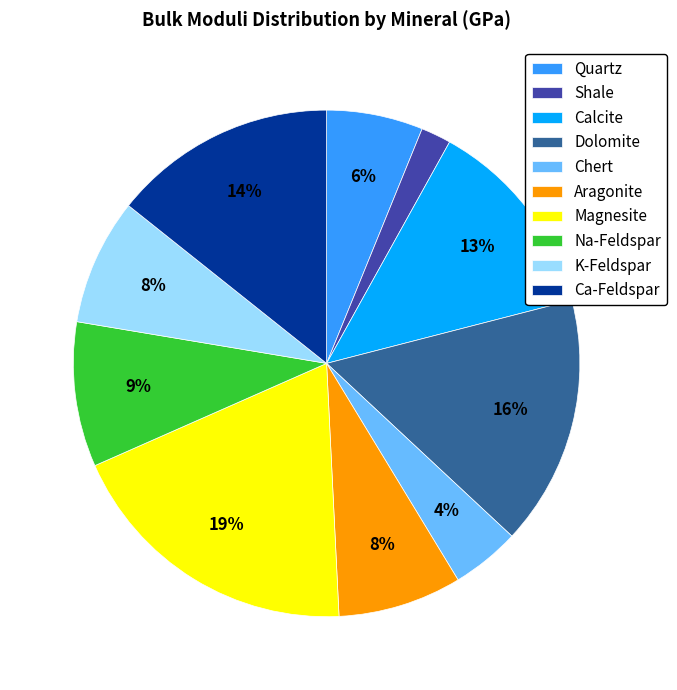

Is Ca-Feldspar the majority of the pie?

No